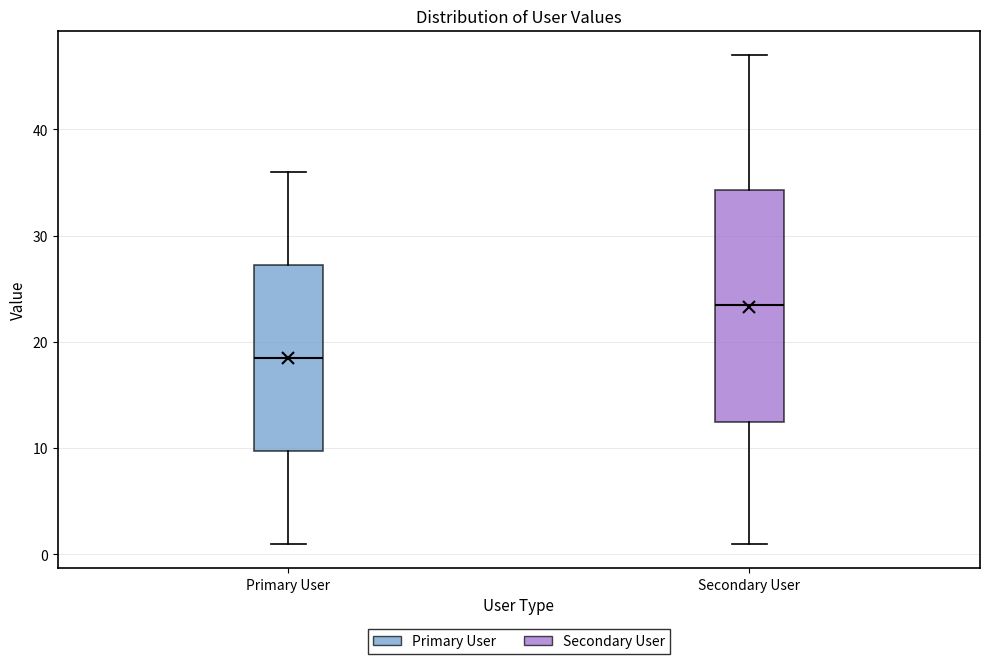

Reading left to right, transcribe this box plot: for each box, give where its median line is, the range the box spans, and where its two whiskers end, as read against the y-axis. The values are not printed on the chart, so give them approximately, as read against the axis.

Primary User: median 19, box 10 to 27, whiskers 1 to 36
Secondary User: median 24, box 13 to 34, whiskers 1 to 47